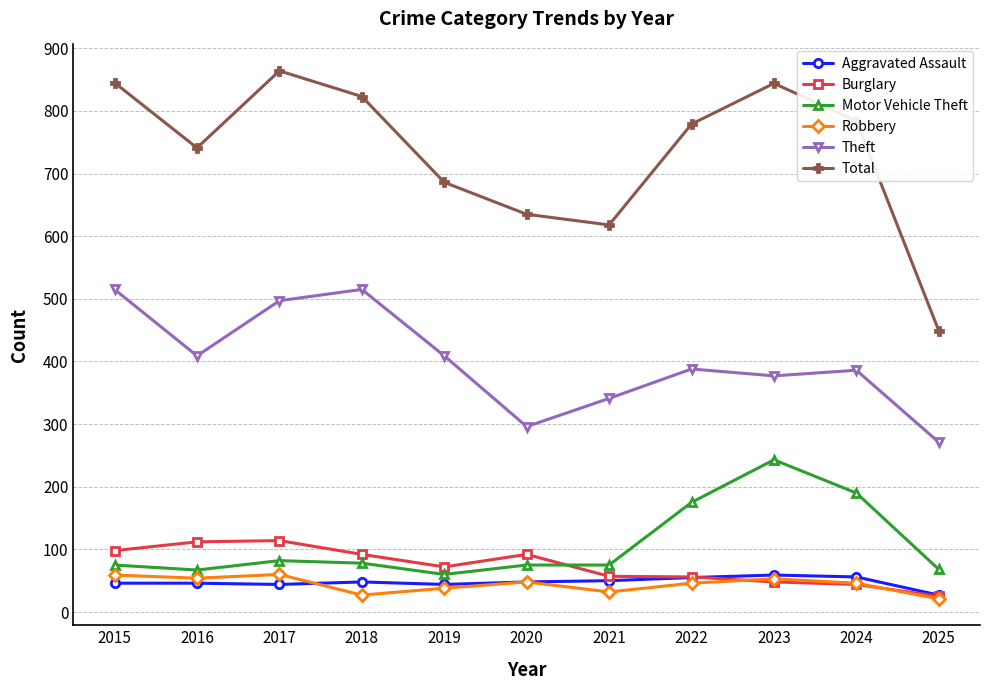

The value of Burglary at 2025 is 25. True or false?

True